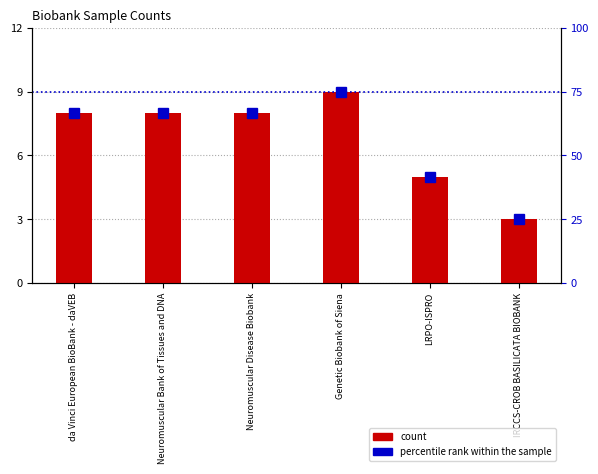

Where does the percentile rank within the sample series first go above 66?

da Vinci European BioBank - daVEB